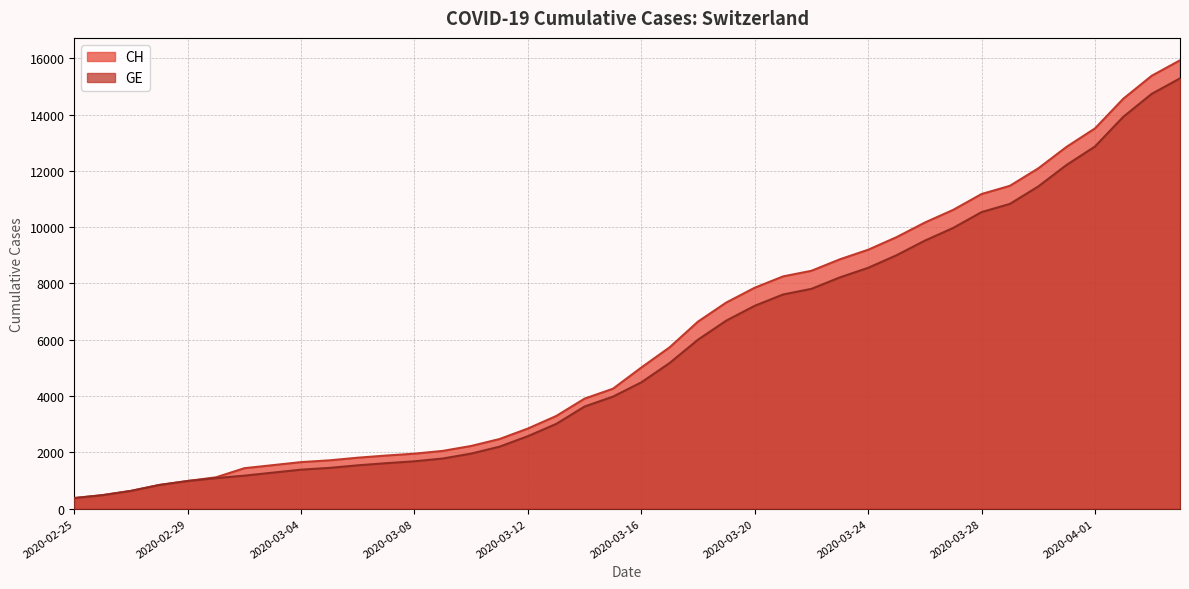

Rank the categories by CH value from highest to lowest.

2020-04-04, 2020-04-03, 2020-04-02, 2020-04-01, 2020-03-31, 2020-03-30, 2020-03-29, 2020-03-28, 2020-03-27, 2020-03-26, 2020-03-25, 2020-03-24, 2020-03-23, 2020-03-22, 2020-03-21, 2020-03-20, 2020-03-19, 2020-03-18, 2020-03-17, 2020-03-16, 2020-03-15, 2020-03-14, 2020-03-13, 2020-03-12, 2020-03-11, 2020-03-10, 2020-03-09, 2020-03-08, 2020-03-07, 2020-03-06, 2020-03-05, 2020-03-04, 2020-03-03, 2020-03-02, 2020-03-01, 2020-02-29, 2020-02-28, 2020-02-27, 2020-02-26, 2020-02-25